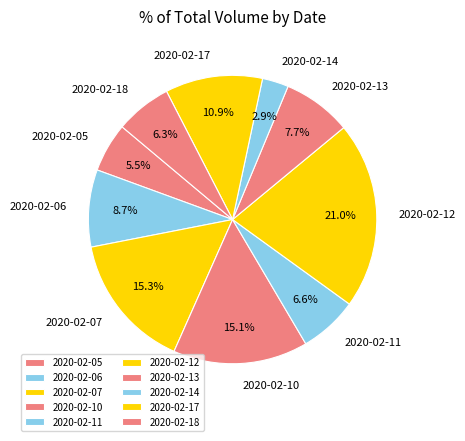

What is the smallest slice in the pie chart?

2020-02-14